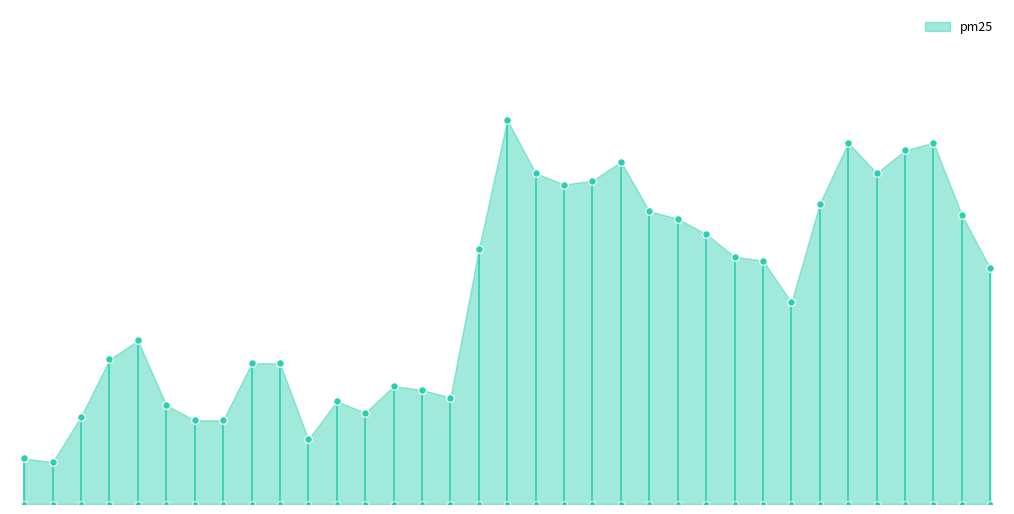

Approximately how many times larger is the value at 2023-03-29 compared to 2022-10-05?

3.9